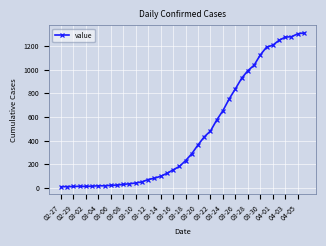

What is the average value?

463